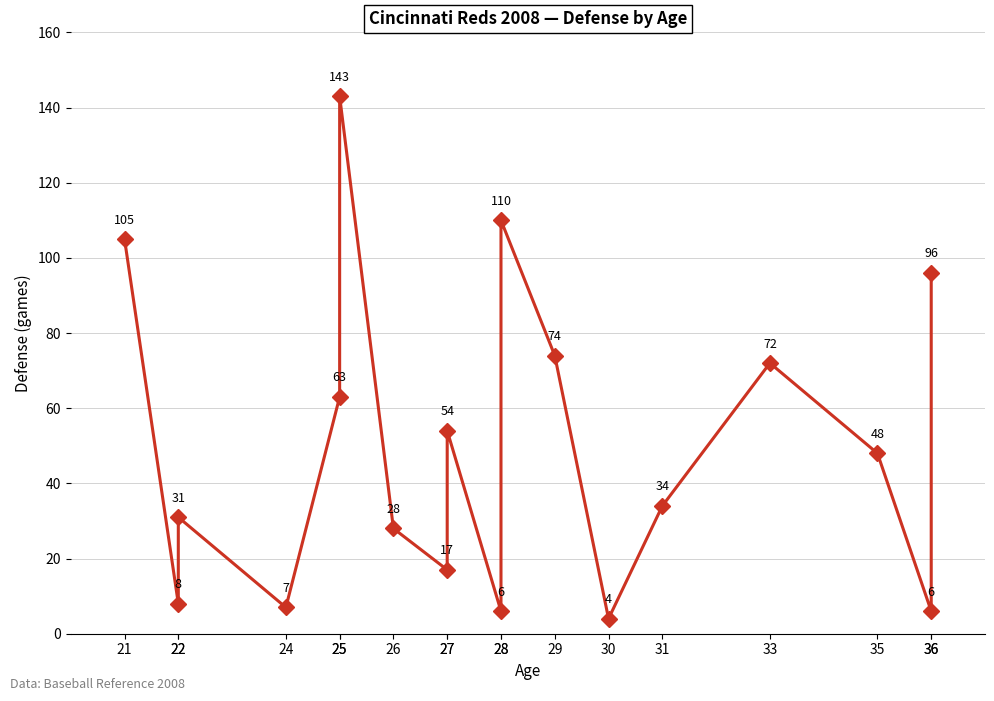

Count the number of categories in the chart.

18